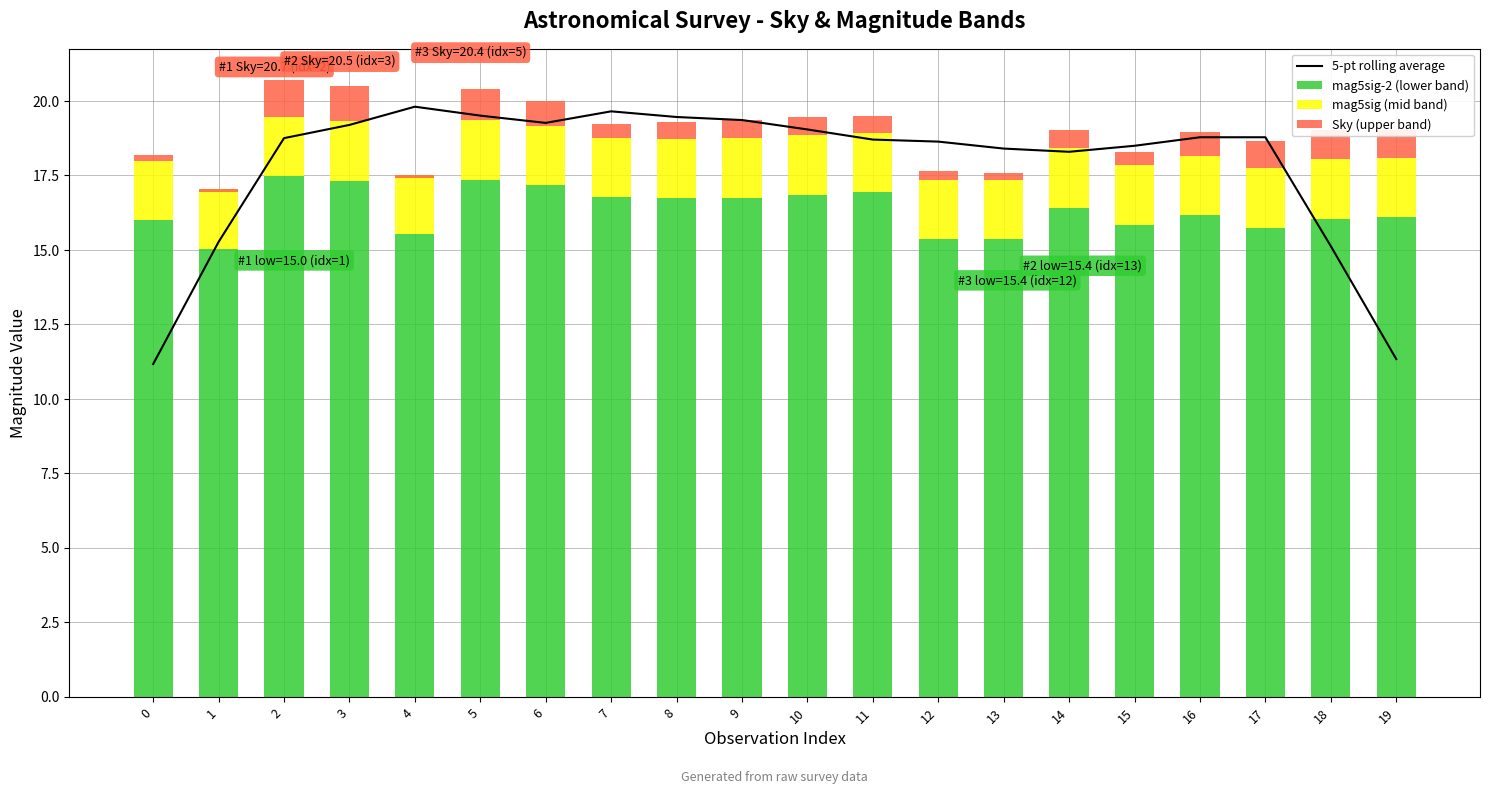

The value of 5-pt rolling average at 0 is 14.9. True or false?

False